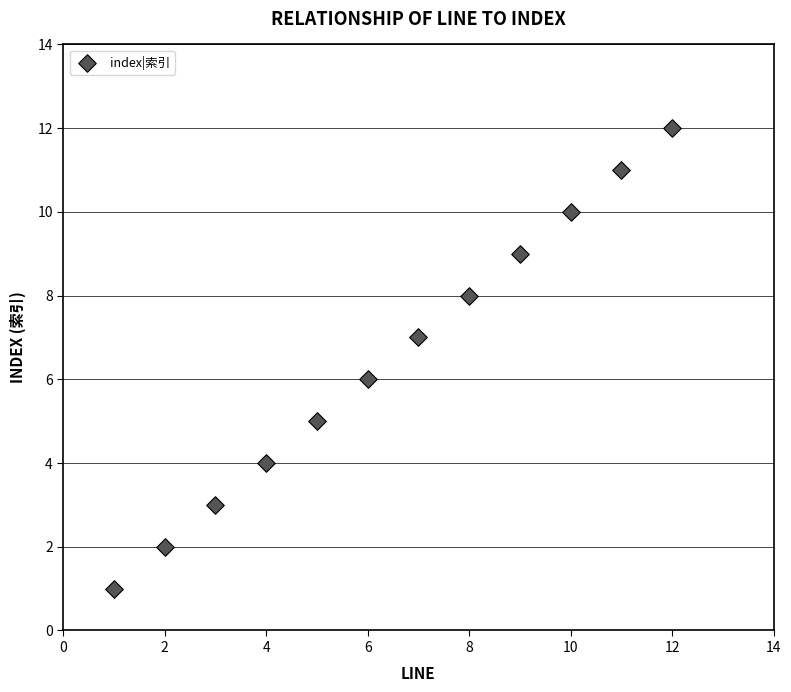

What is the average X value?

6